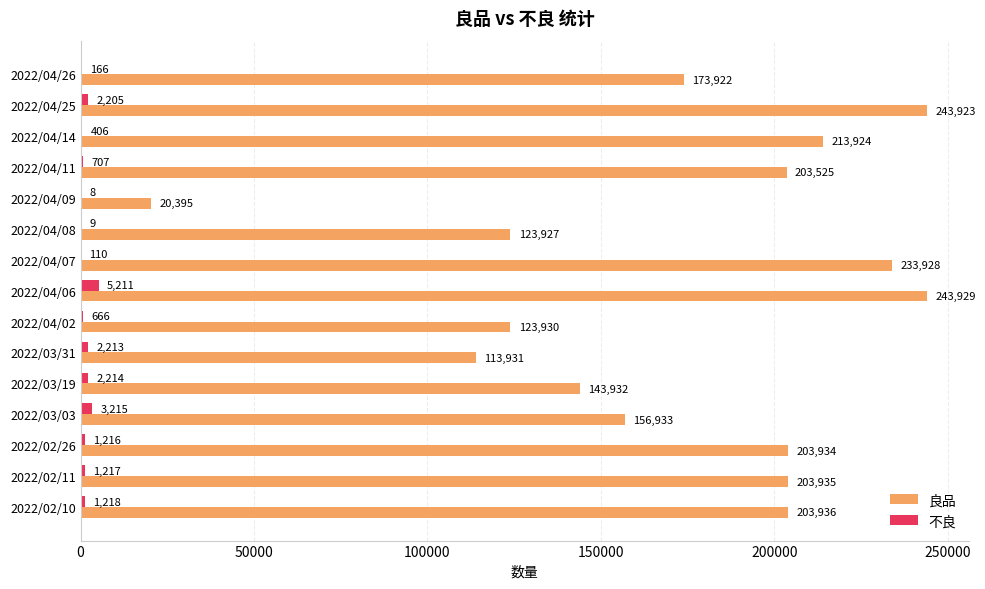

Between 2022/04/11 and 2022/04/09, which series saw the biggest shift?

良品